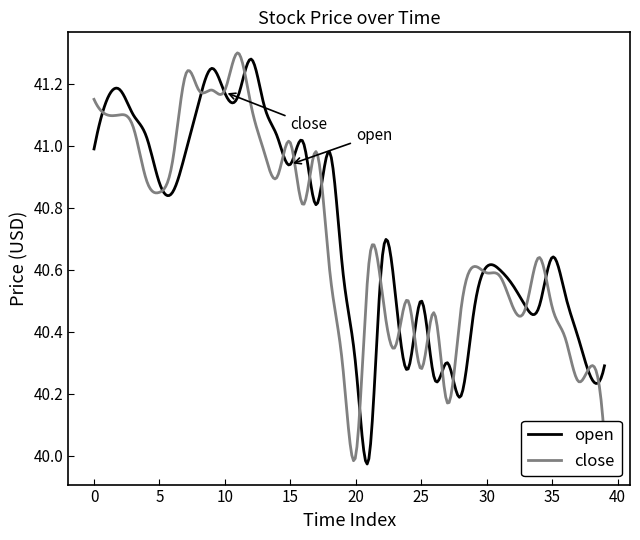

At which category does open reach its first local peak?

2